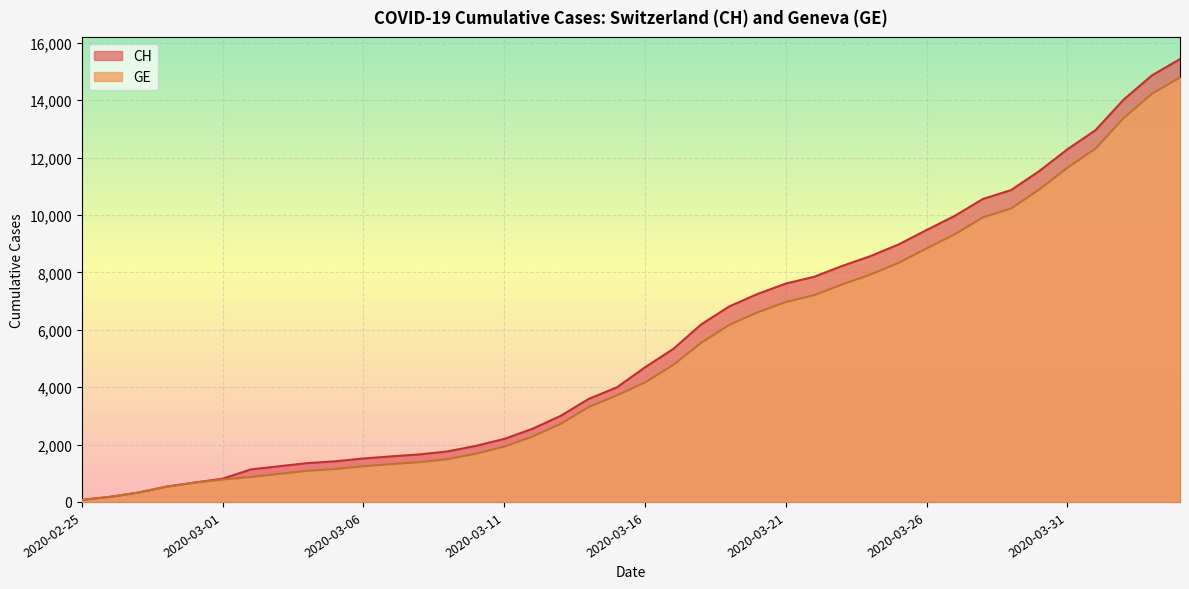

What is the difference between the maximum and minimum values in the CH series?

15361